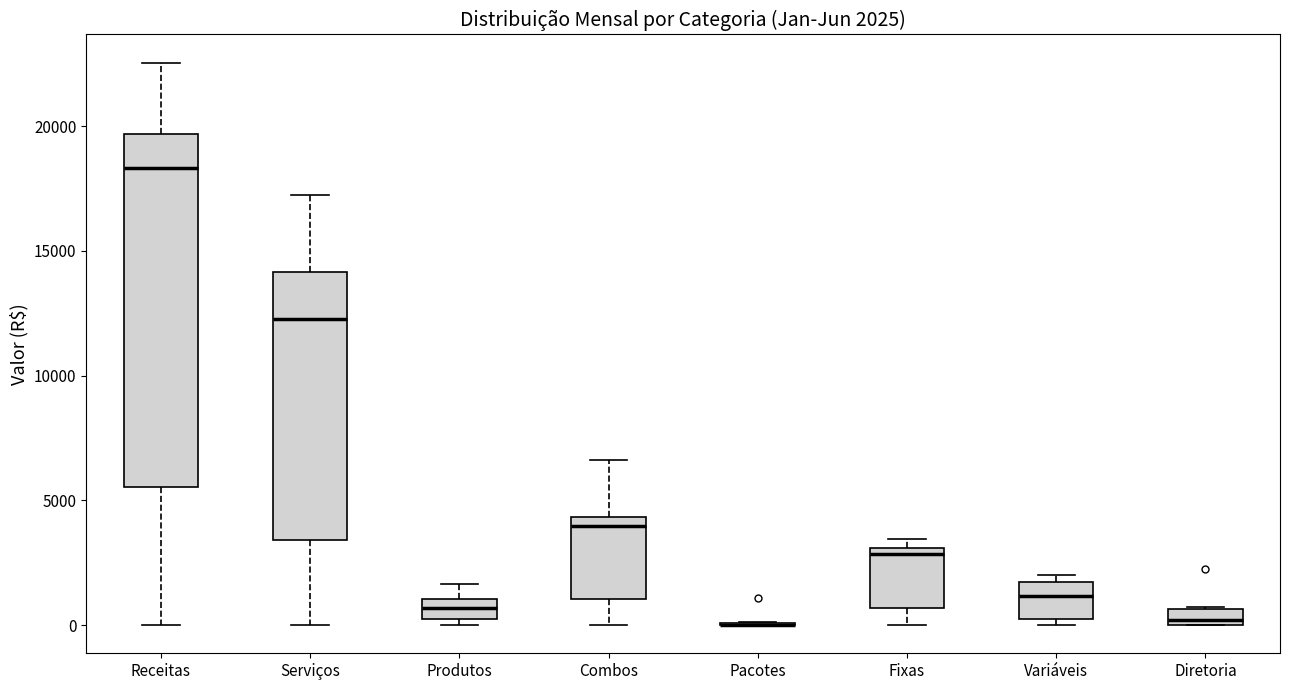

Which box is the tallest, from its lower edge to its upper edge?

Receitas